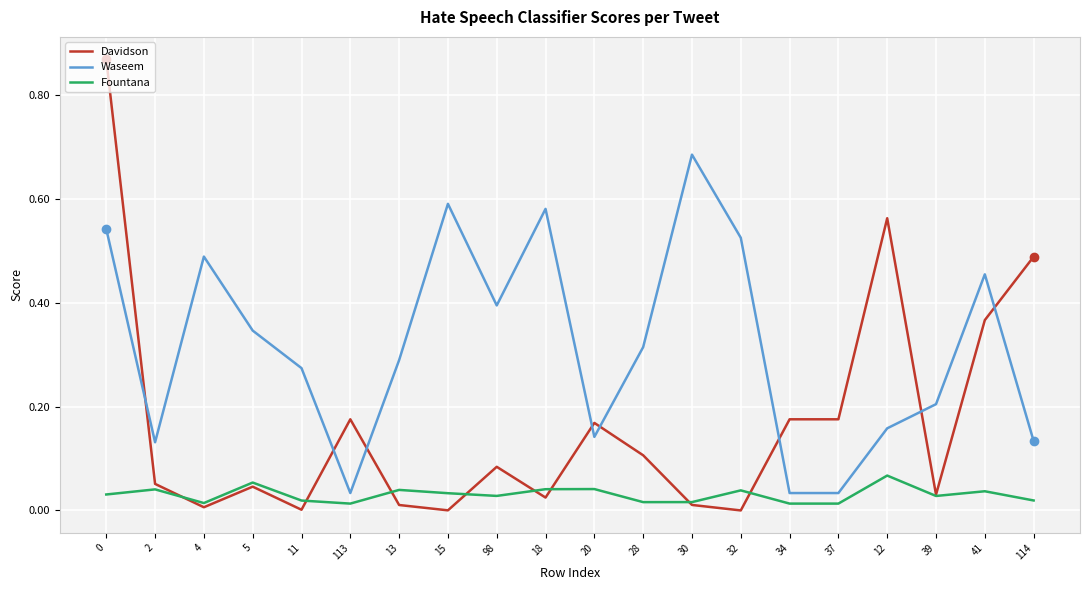

Which series has the widest spread of values?

Davidson